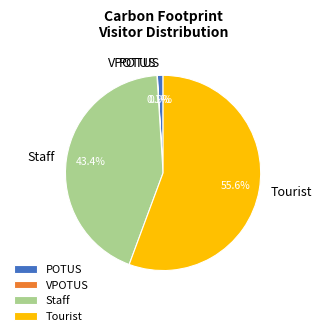

What is the largest slice in the pie chart?

Tourist